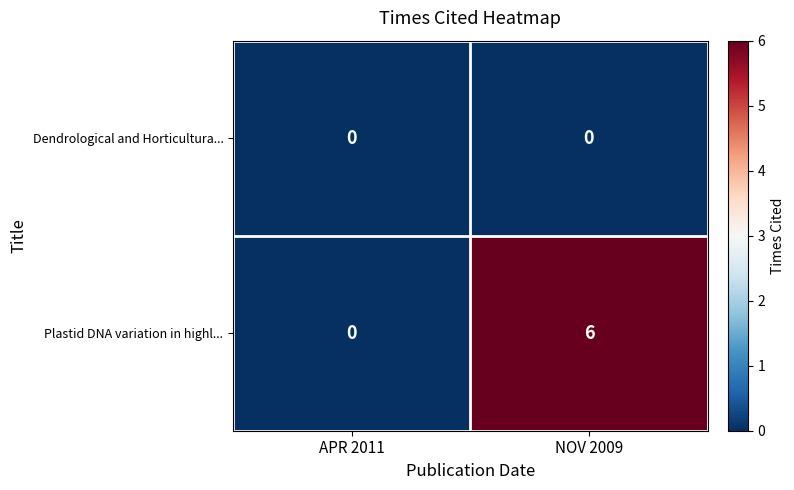

What is the total value across all series at NOV 2009?

6